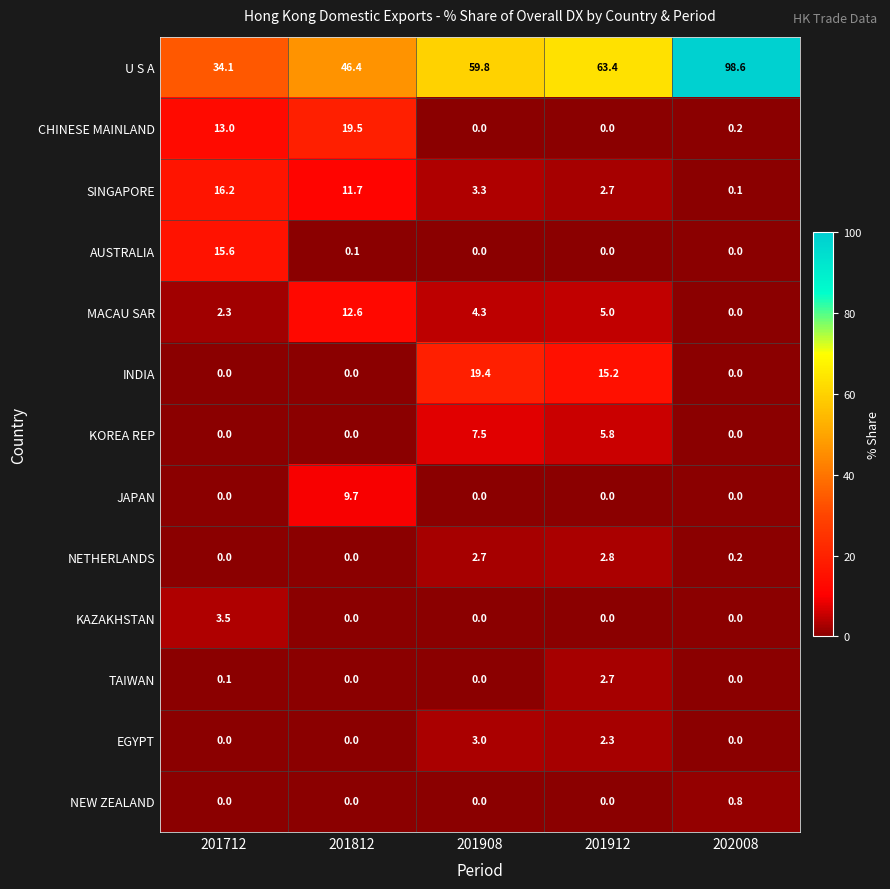

What is the total value across all series at 201712?

84.8